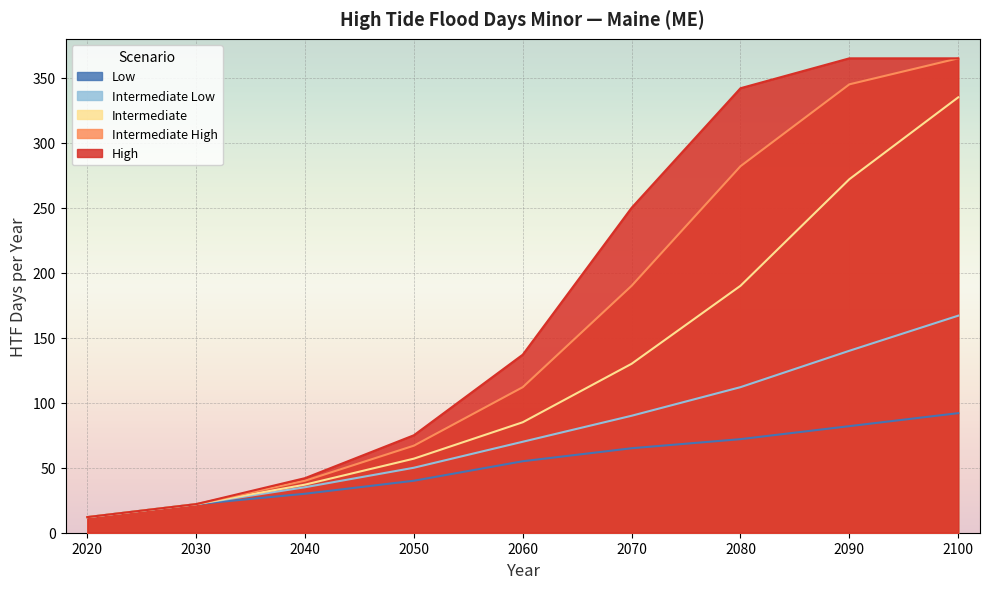

List the series in order of their peak value, lowest first.

Low, Intermediate Low, Intermediate, Intermediate High, High